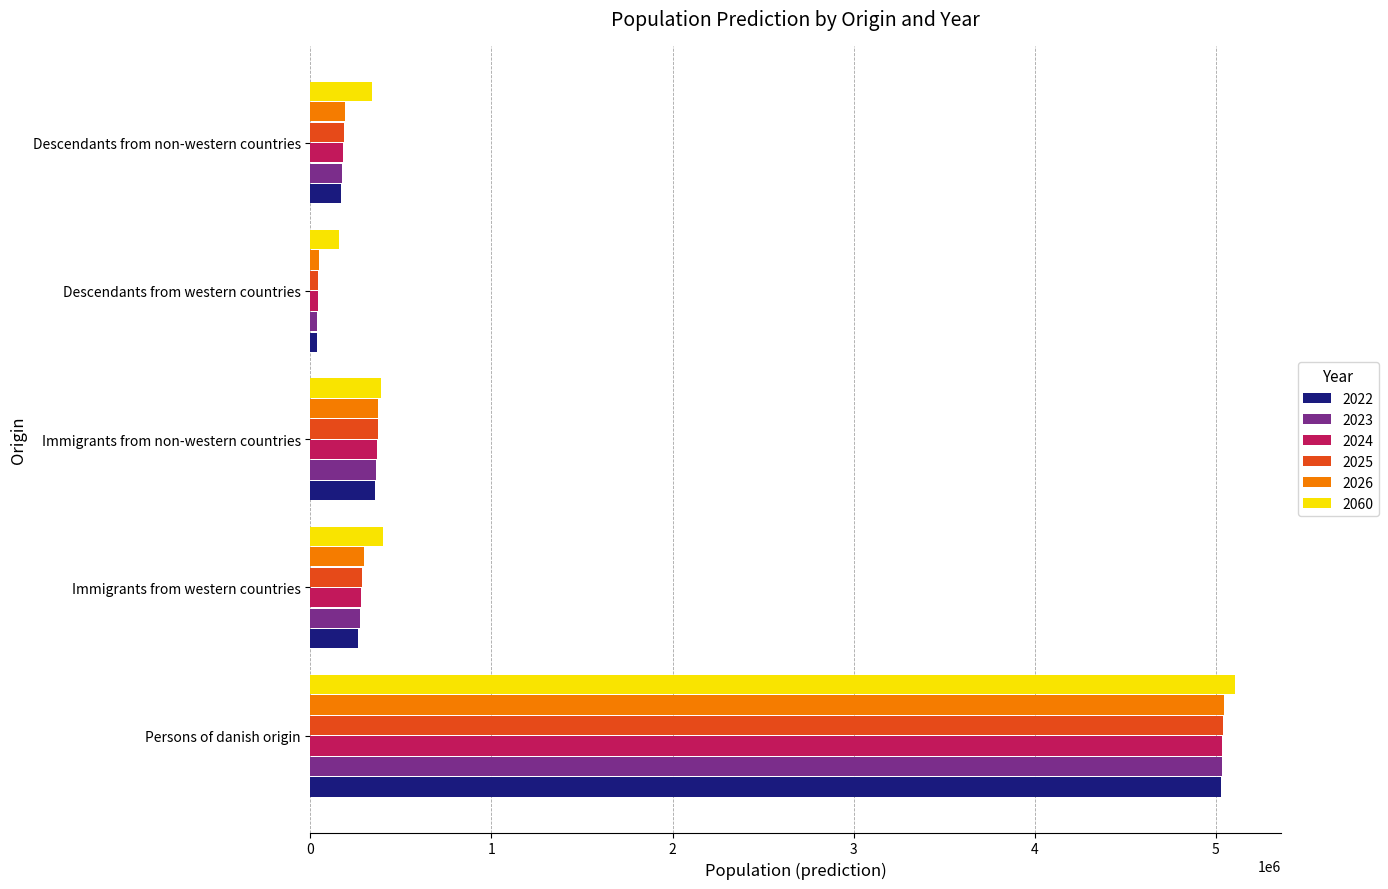

How many data points in 2060 are less than 392399?

2